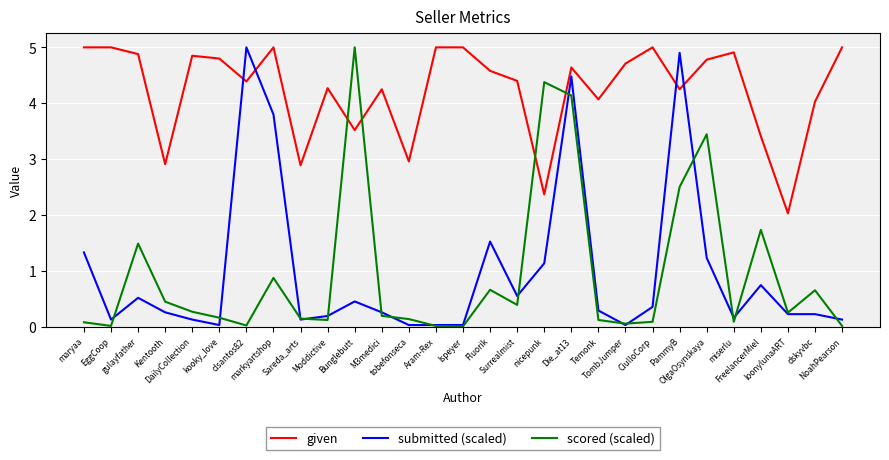

Is it true that given equals 4.6 at Die_at13?

True